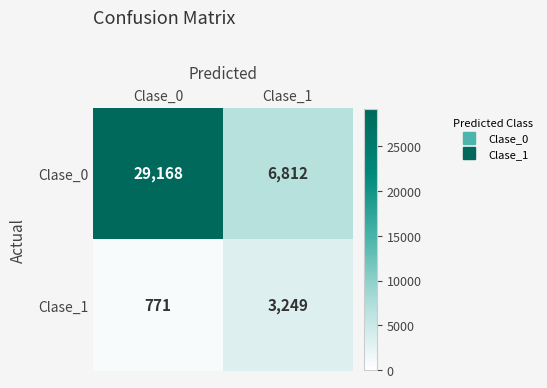

List the series in order of their peak value, lowest first.

Clase_1, Clase_0